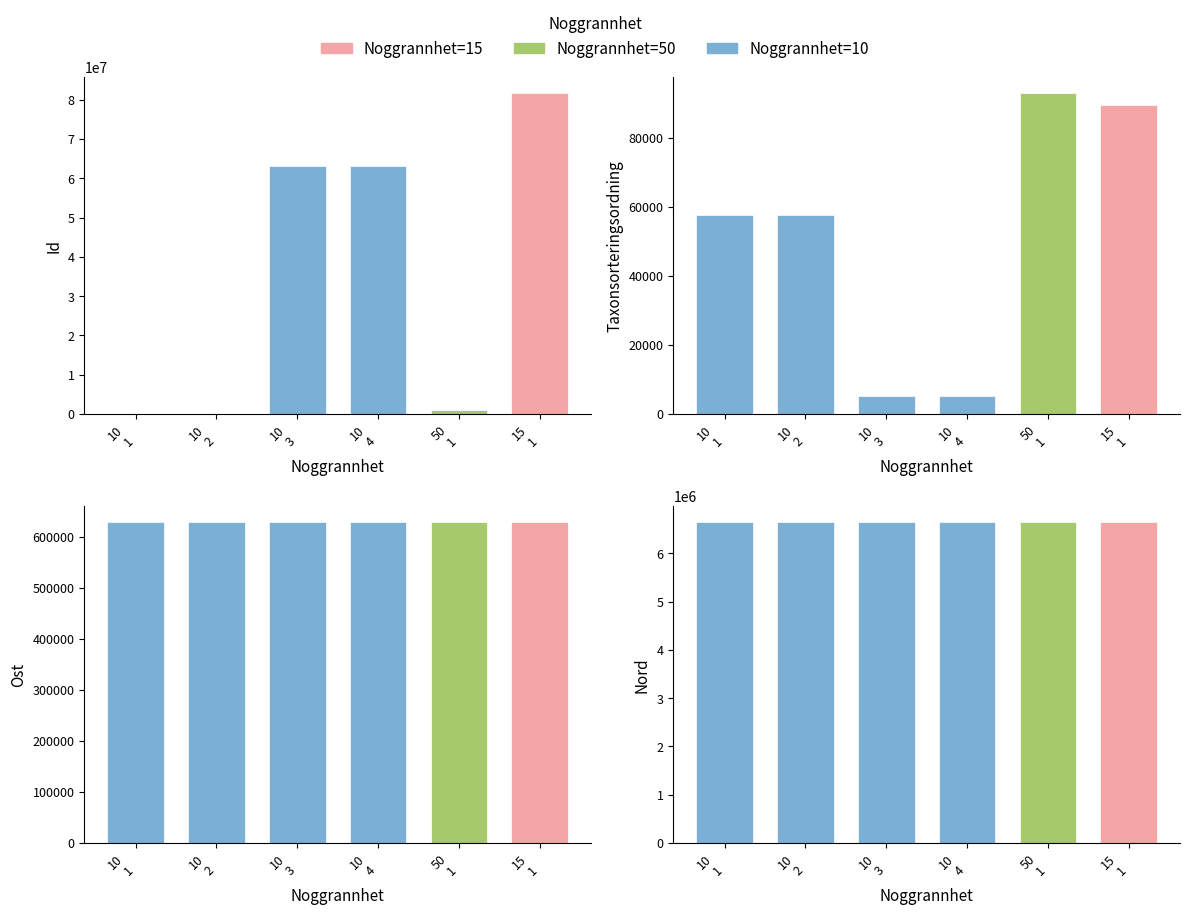

True or false: the data shows 6646000 at 10
1.

True